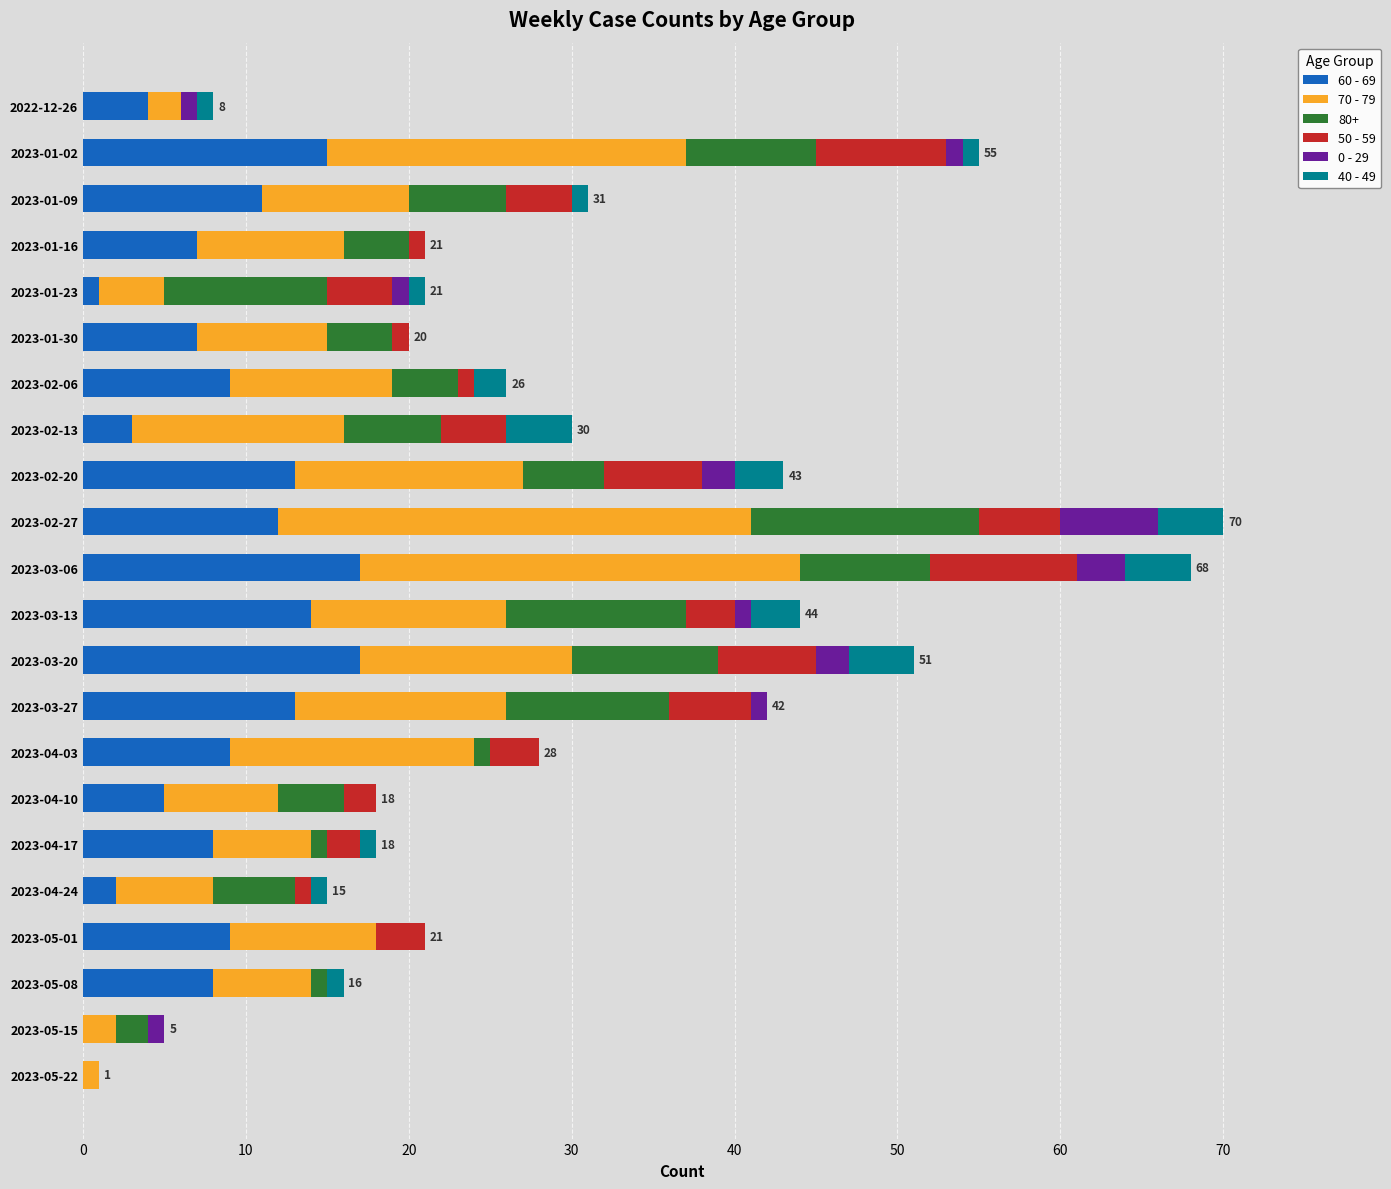

True or false: 60 - 69 has a value of 8 at 2023-05-08.

True